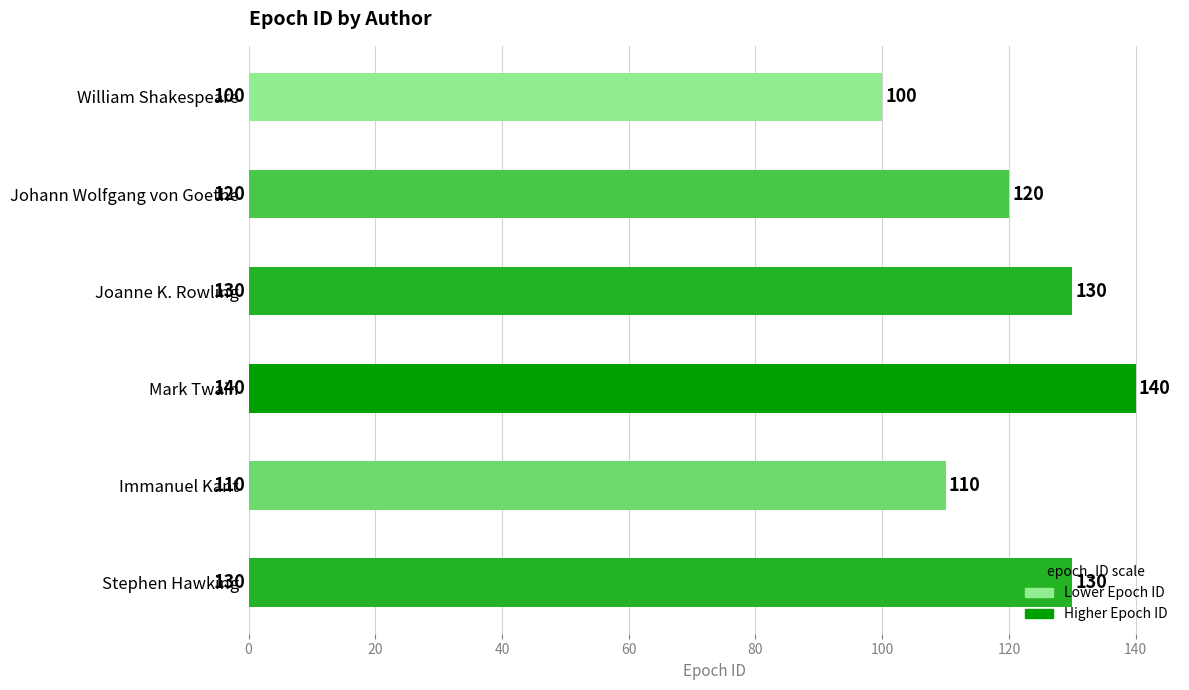

What is the difference between the values at Joanne K. Rowling and Mark Twain?

10